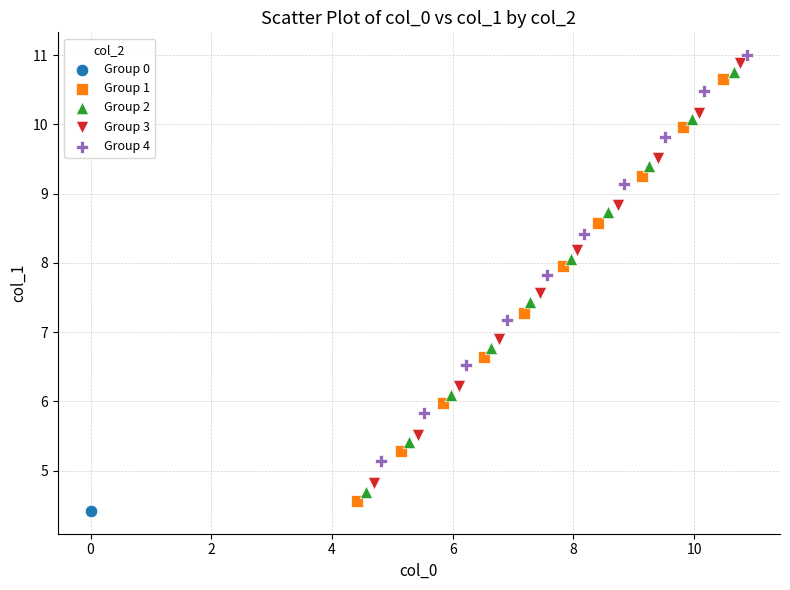

Which series reaches the minimum Y coordinate?

Group 0